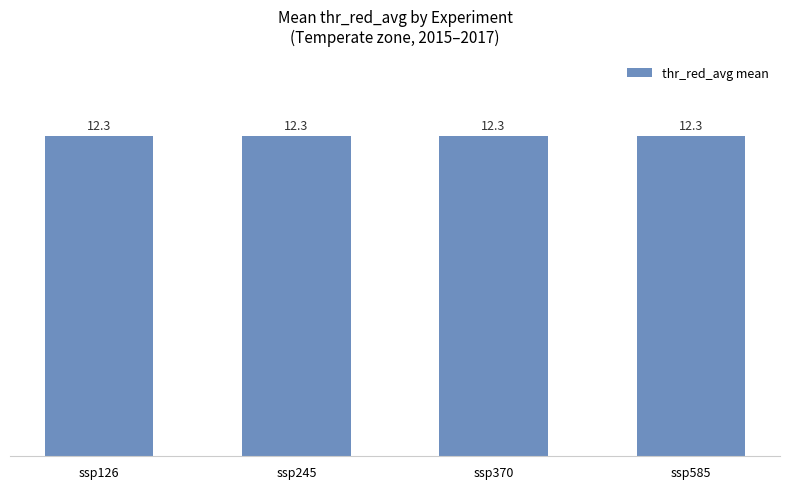

Reading left to right, list all the values displayed in this chart.

12.3	12.3	12.3	12.3